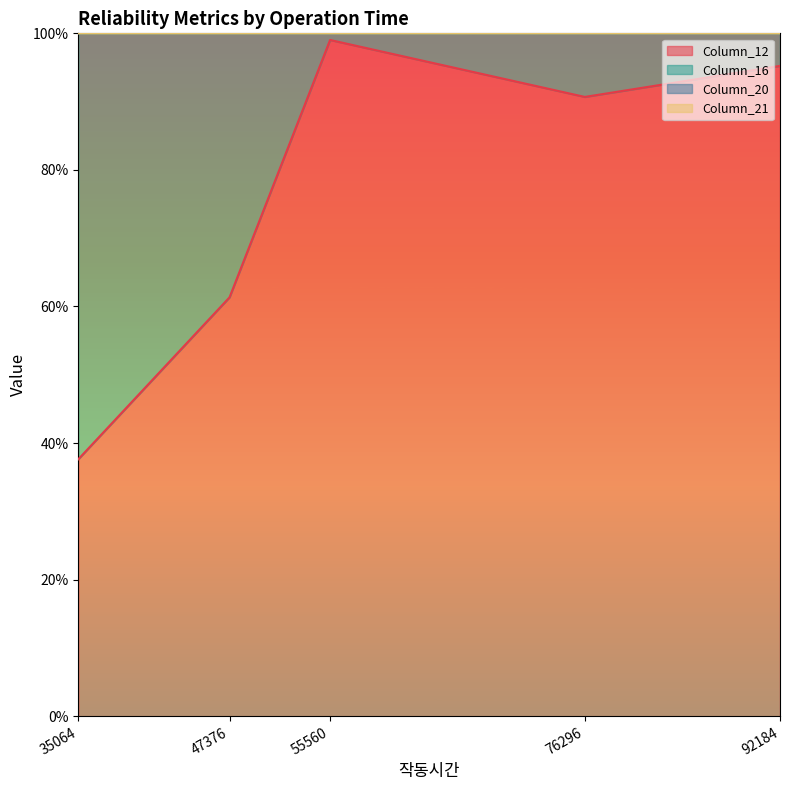

What is the difference between the maximum and second lowest values in the Column_12 series?

0.4